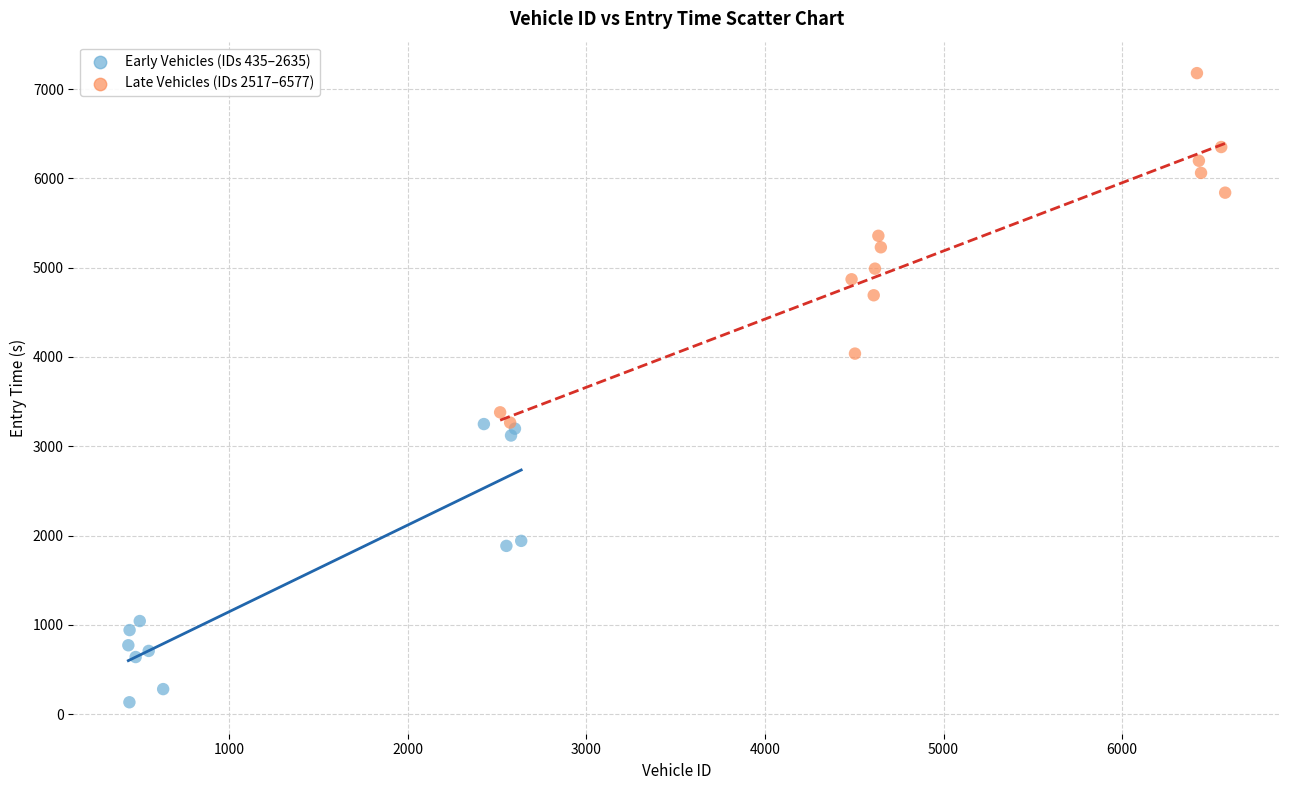

Which series contains the lowest Y value?

Early Vehicles (IDs 435–2635)